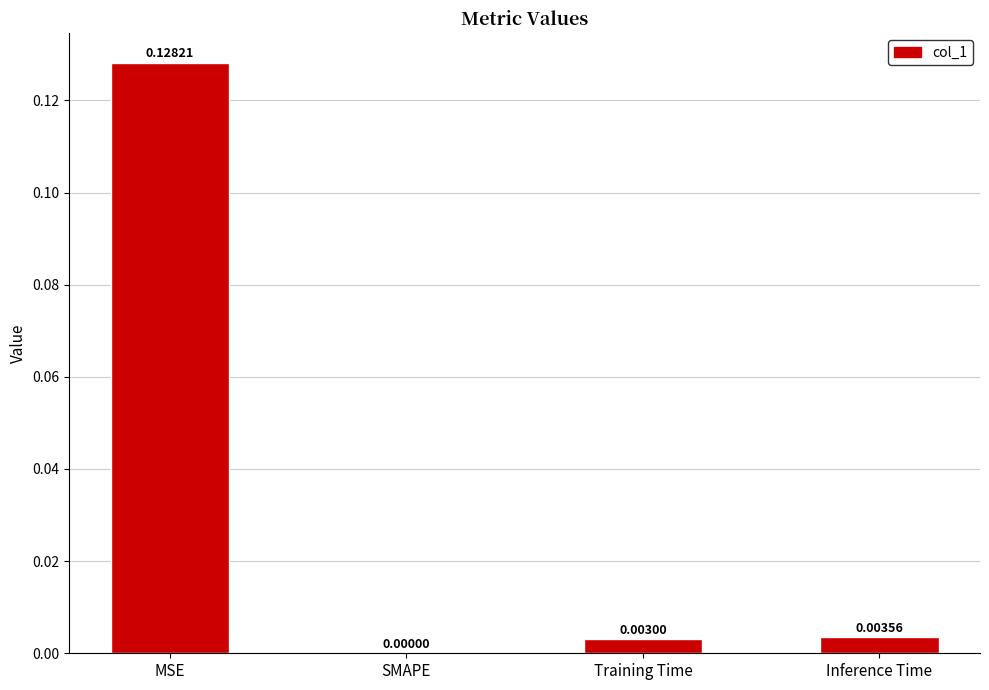

Which has a higher value, Inference Time or SMAPE?

Inference Time